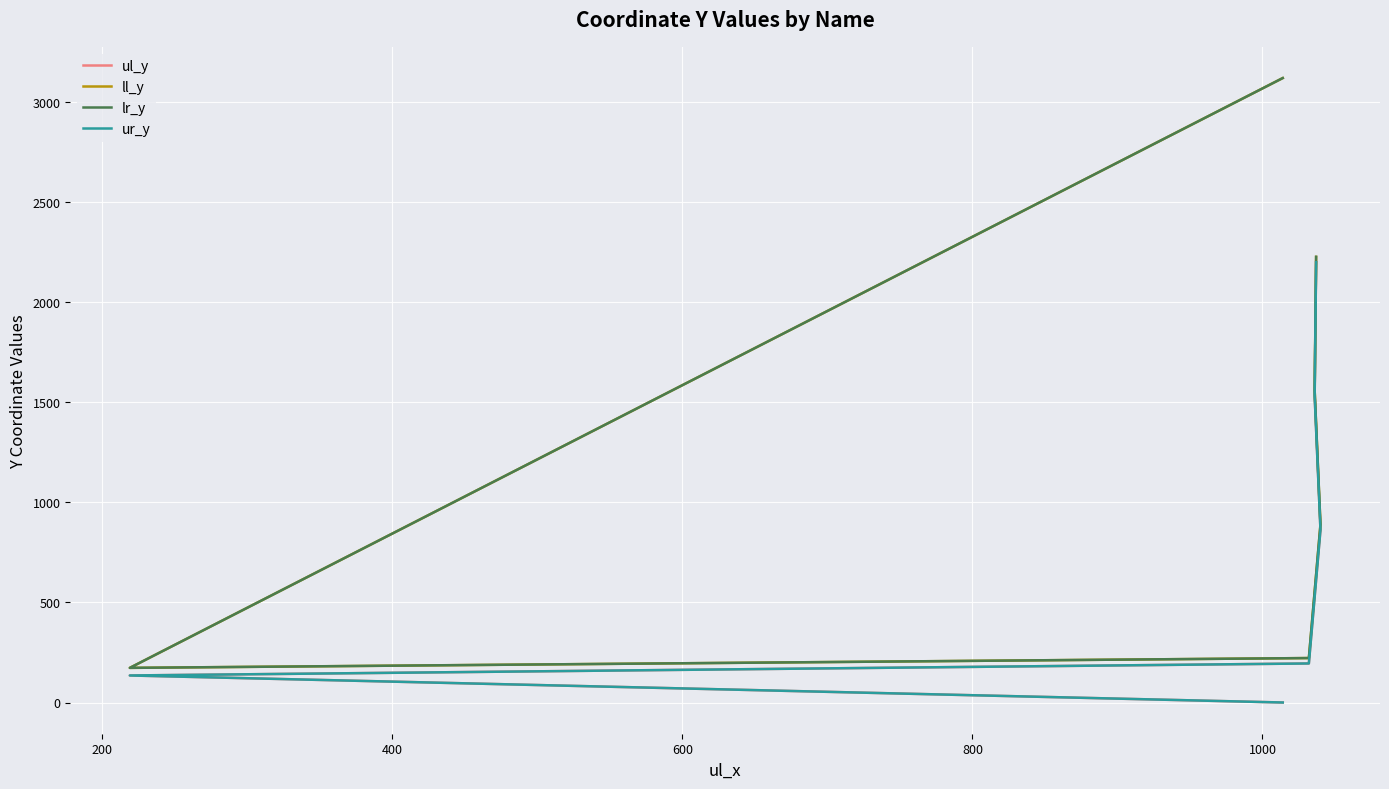

True or false: ul_y has more than 2 points higher than both neighbors.

False